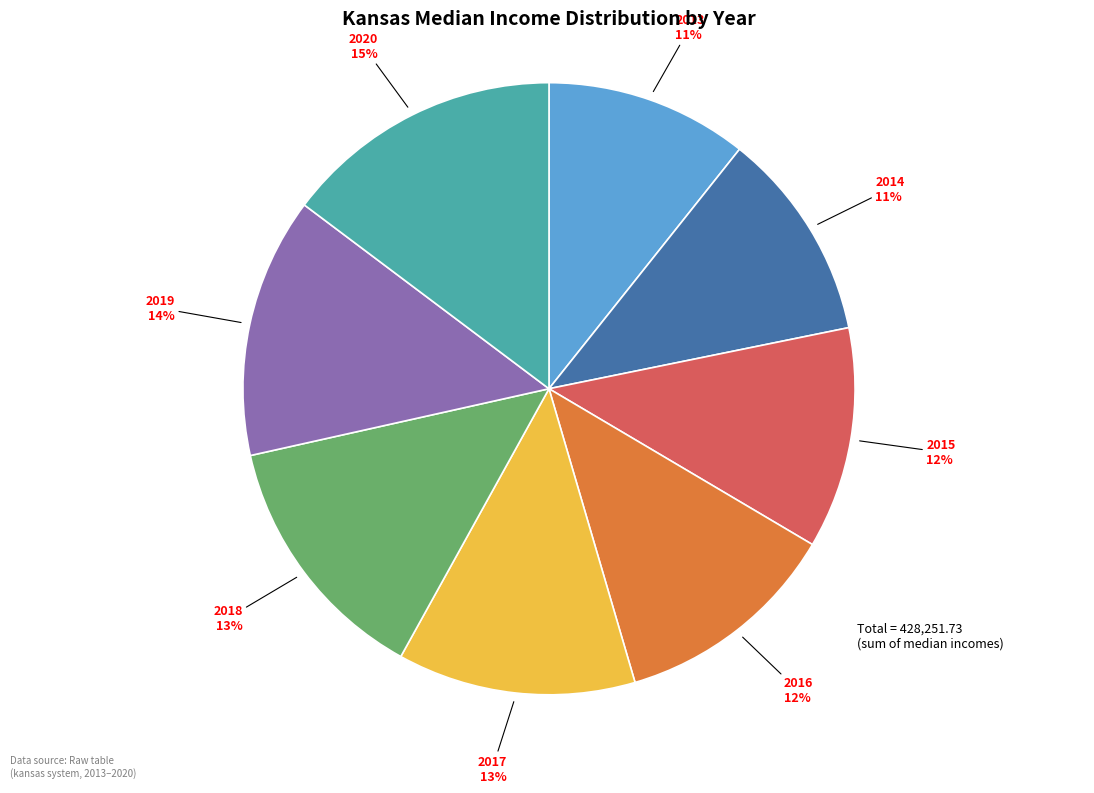

To the nearest percent, what is the difference between the largest and smallest slice percentages?

4%